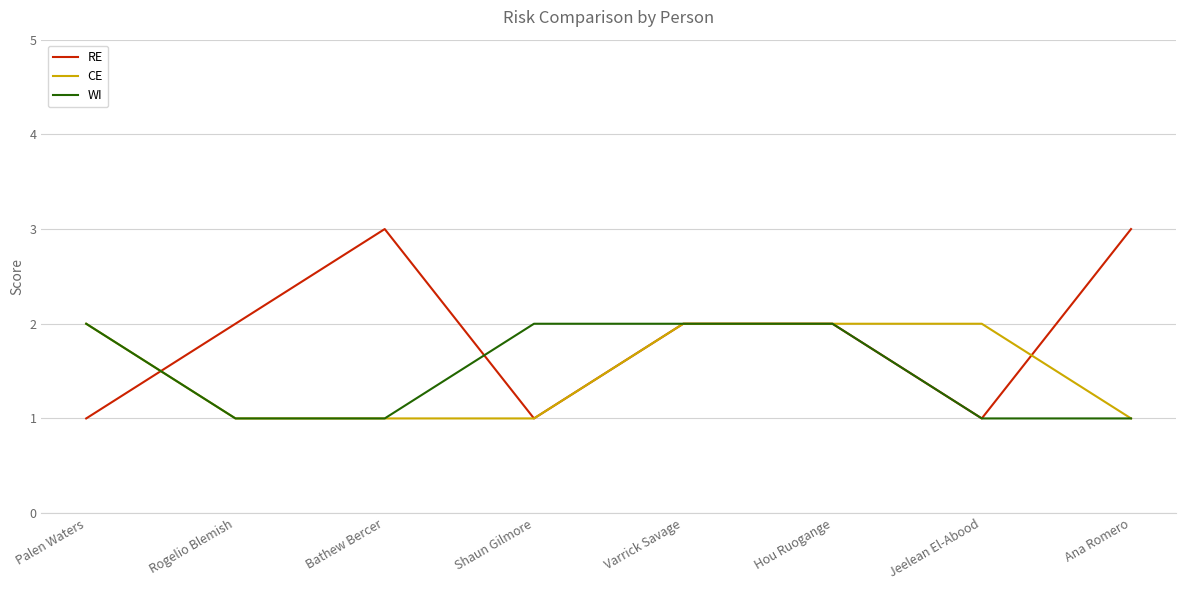

The CE series shows 1 at Bathew Bercer. True or false?

True